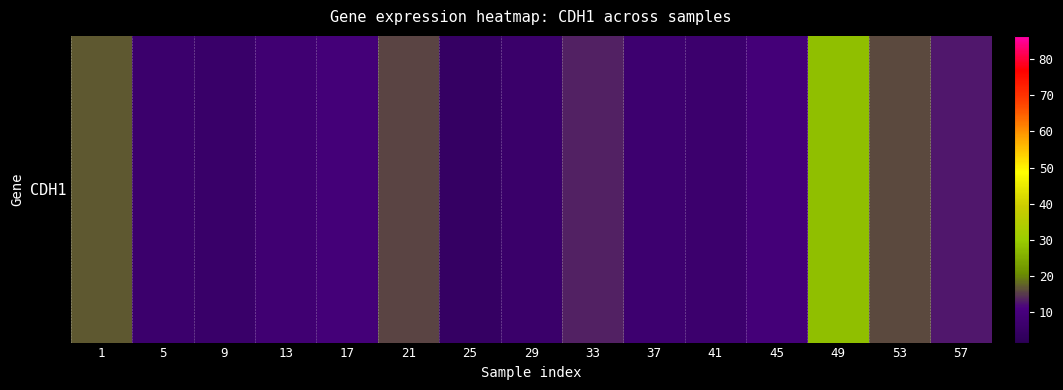

The value at 17 is 13.9. True or false?

False